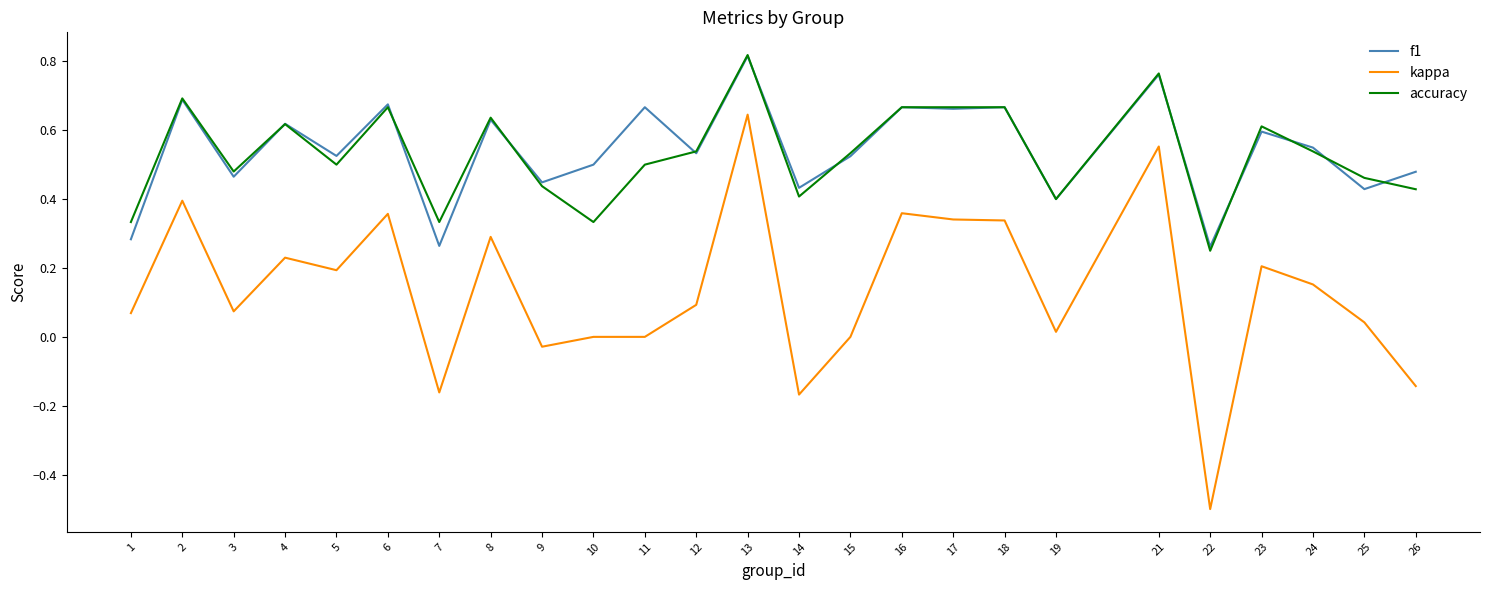

True or false: kappa and f1 cross at least once.

False